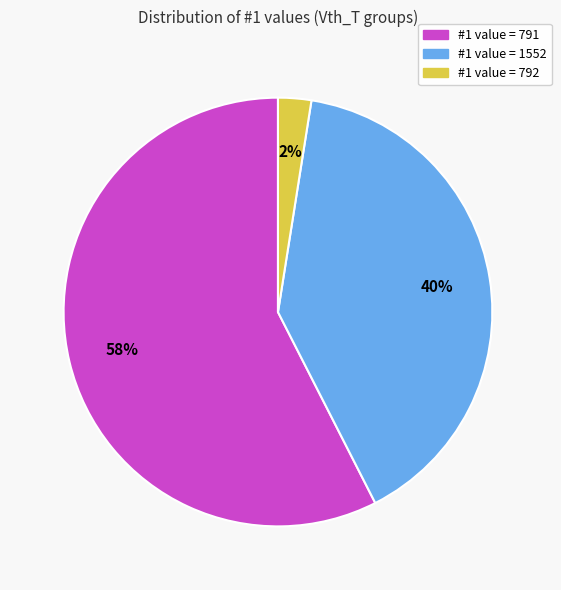

To the nearest percent, what is the average slice percentage?

33%